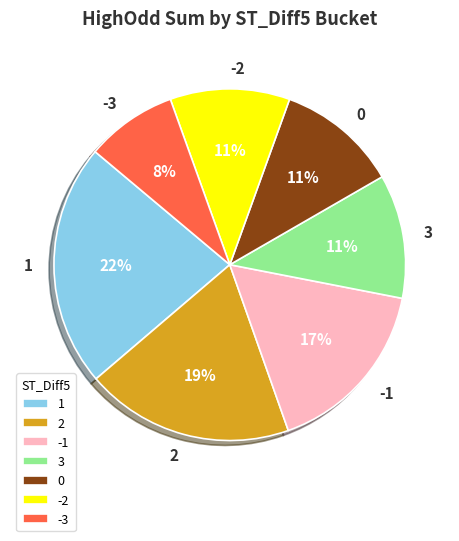

Which slice is the smallest?

-3